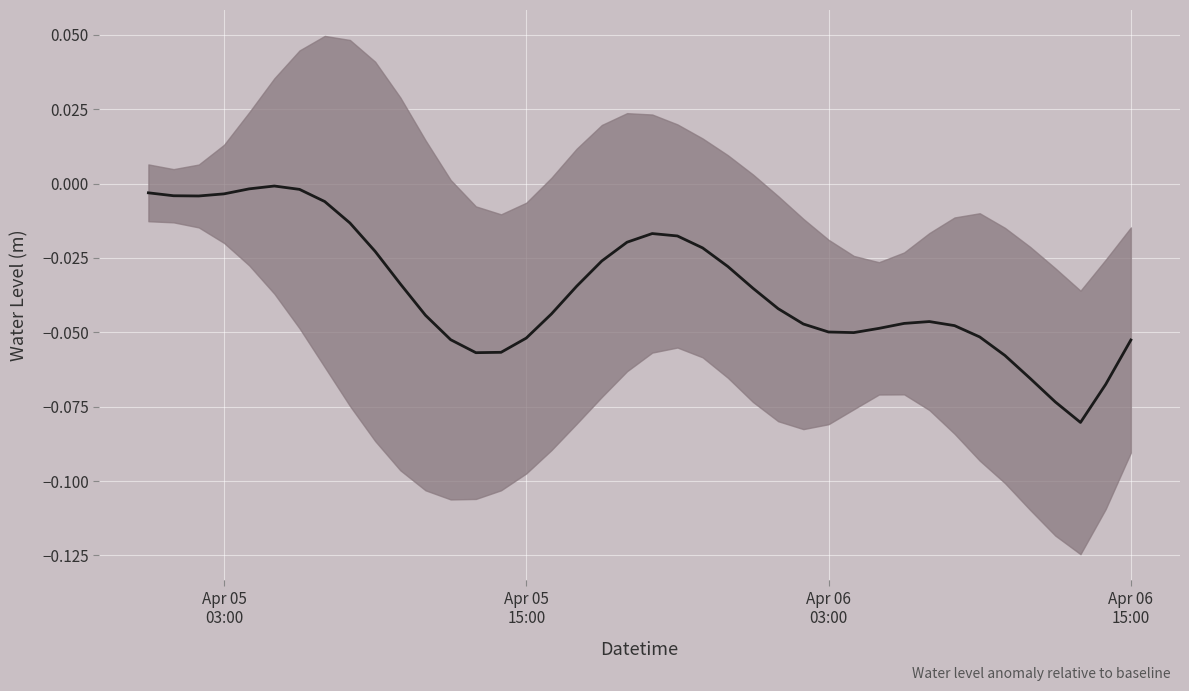

How many series are shown in this chart?

1